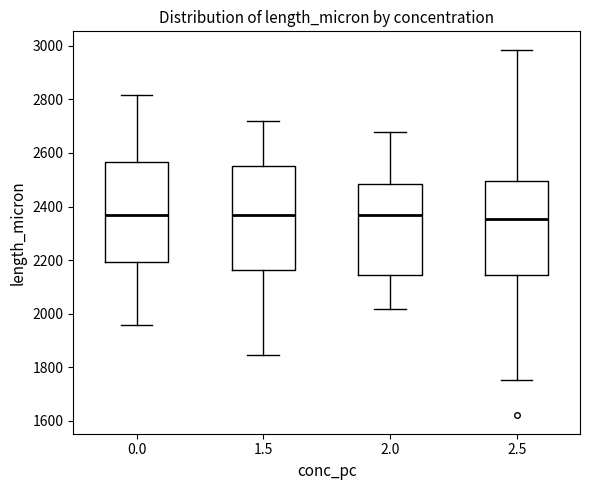

Reading left to right, transcribe this box plot: for each box, give where its median line is, the range the box spans, and where its two whiskers end, as read against the y-axis. The values are not printed on the chart, so give them approximately, as read against the axis.

0.0: median 2360, box 2200 to 2560, whiskers 1960 to 2820
1.5: median 2360, box 2160 to 2560, whiskers 1840 to 2720
2.0: median 2360, box 2140 to 2480, whiskers 2020 to 2680
2.5: median 2360, box 2140 to 2500, whiskers 1760 to 2980